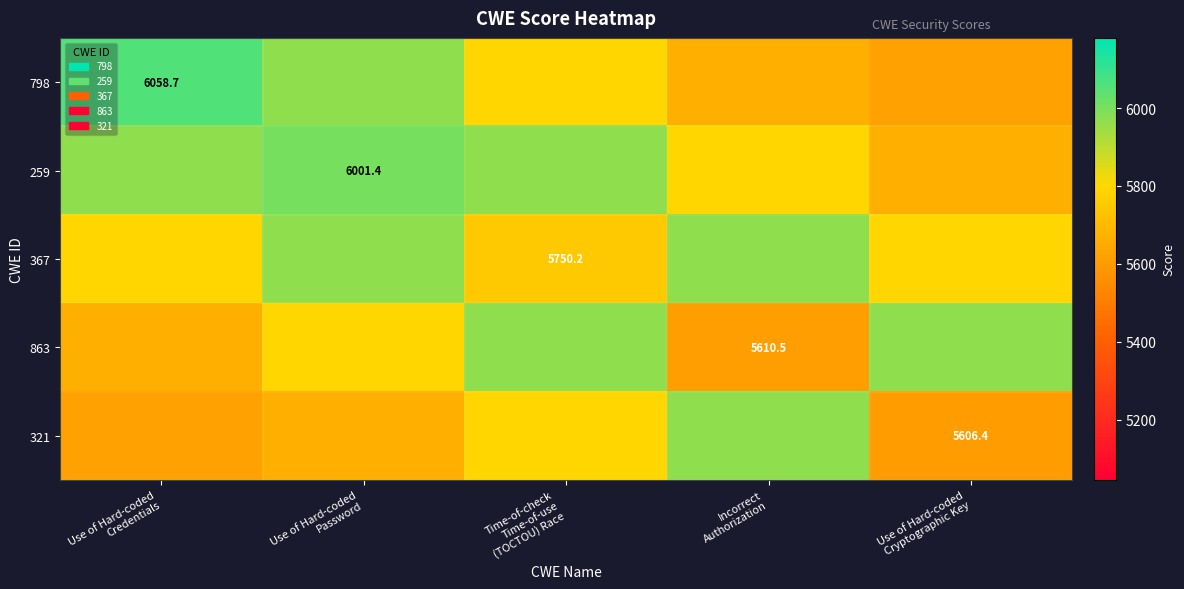

Which series has the largest range (max minus min)?

798